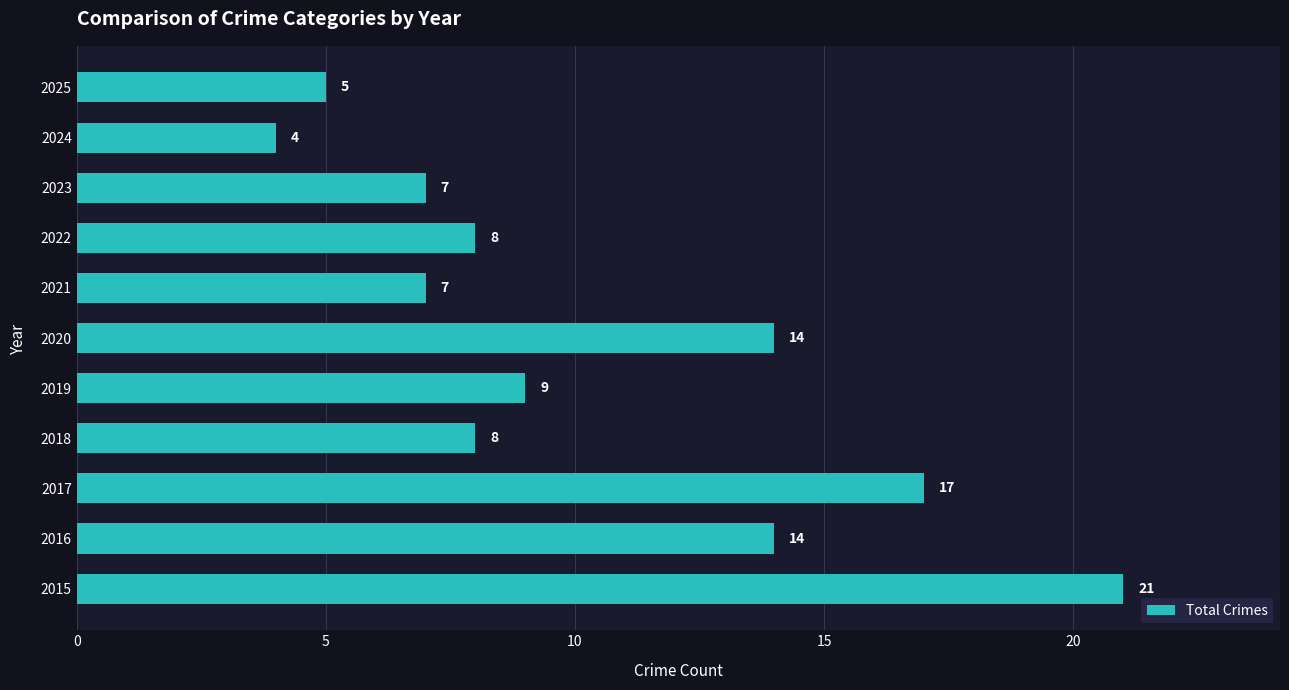

True or false: the data shows 4 at 2020.

False